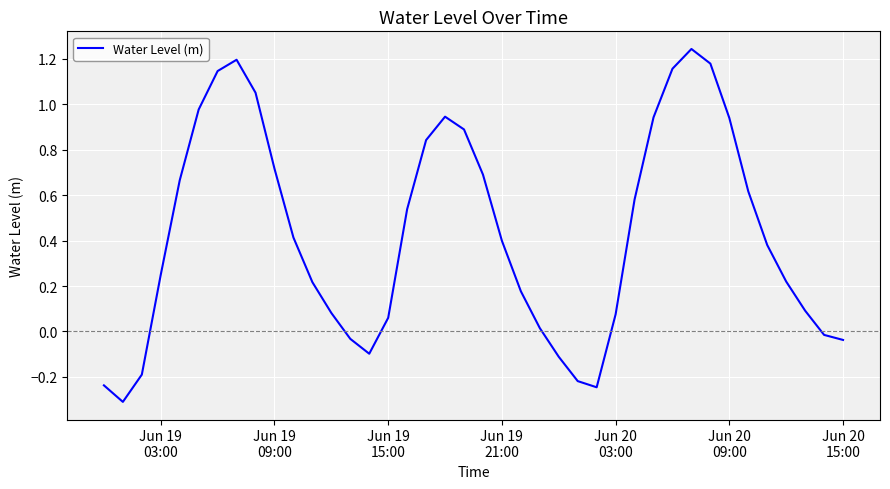

What is the minimum value shown in the chart?

-0.3